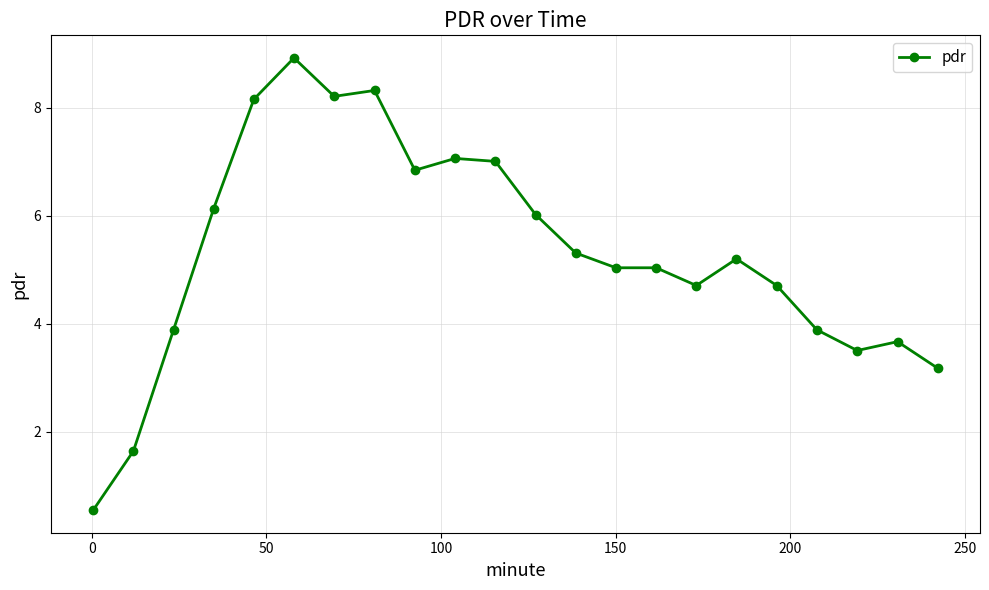

What is the sum of all values?

117.0